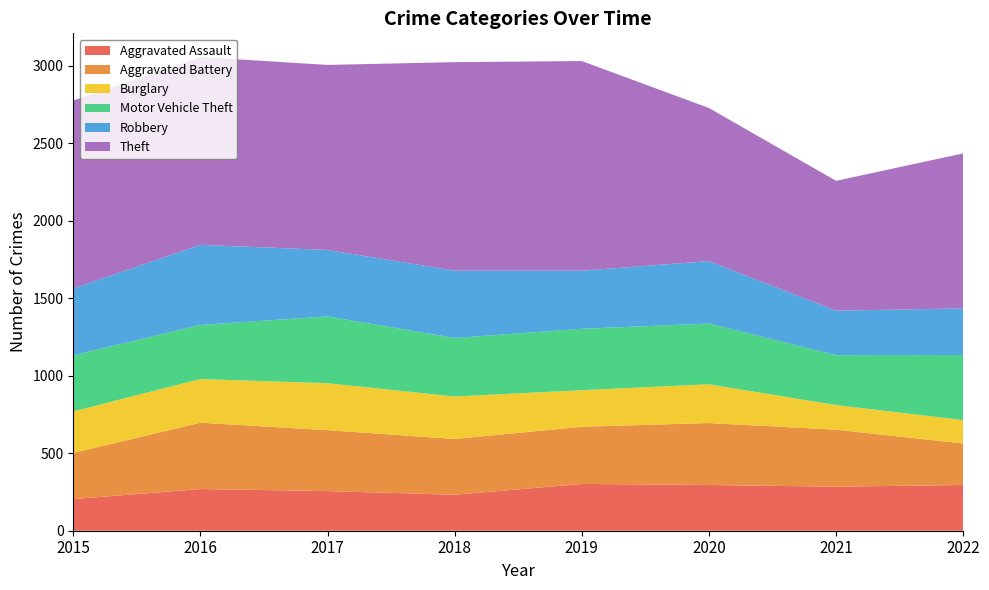

Reading left to right, what are all the values shown in this chart?

Aggravated Assault: 204	269	256	232	302	295	284	295
Aggravated Battery: 298	428	393	360	369	400	368	268
Burglary: 268	282	303	274	236	250	159	151
Motor Vehicle Theft: 362	349	431	378	396	392	322	420
Robbery: 432	517	429	434	375	403	287	301
Theft: 1212	1212	1194	1346	1353	988	838	1000